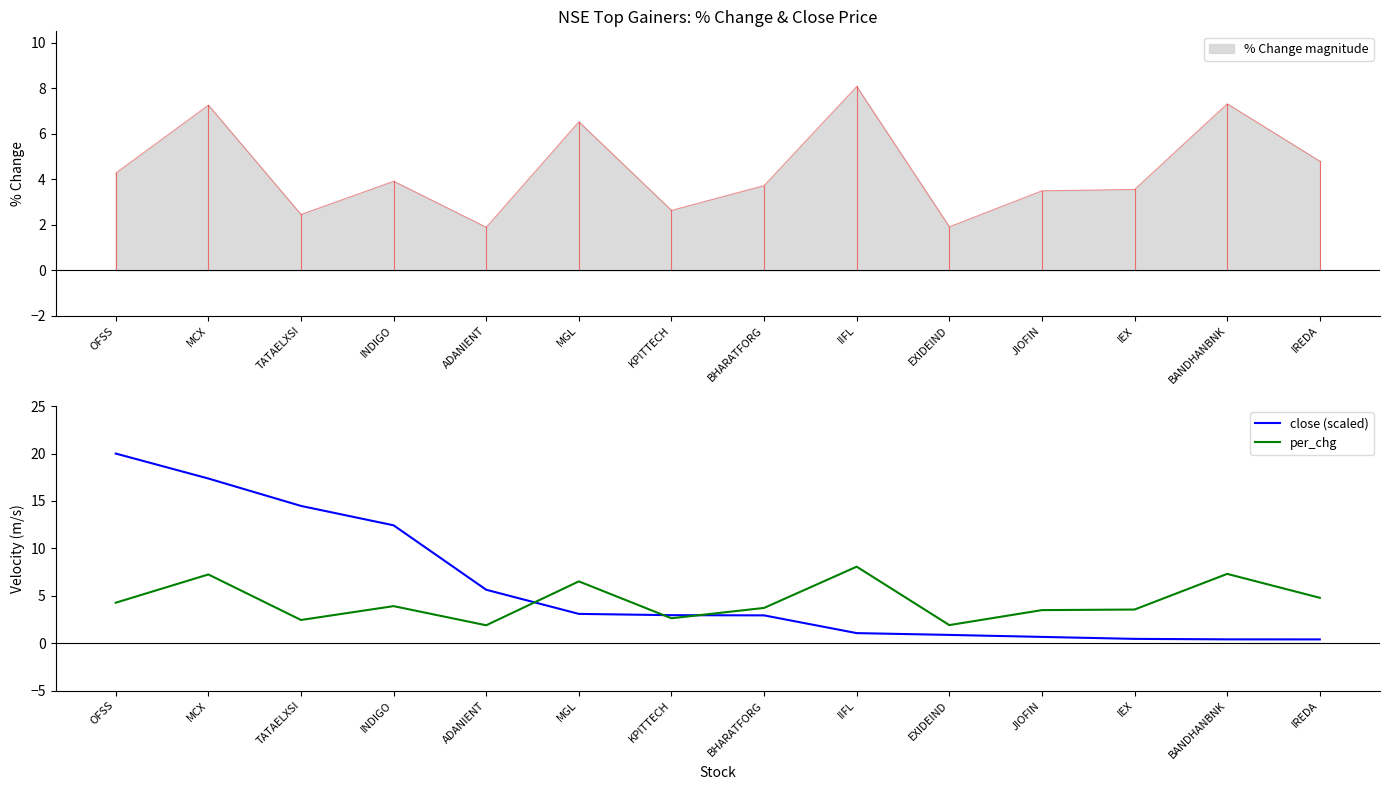

The value of per_chg at IEX is 1.5. True or false?

False